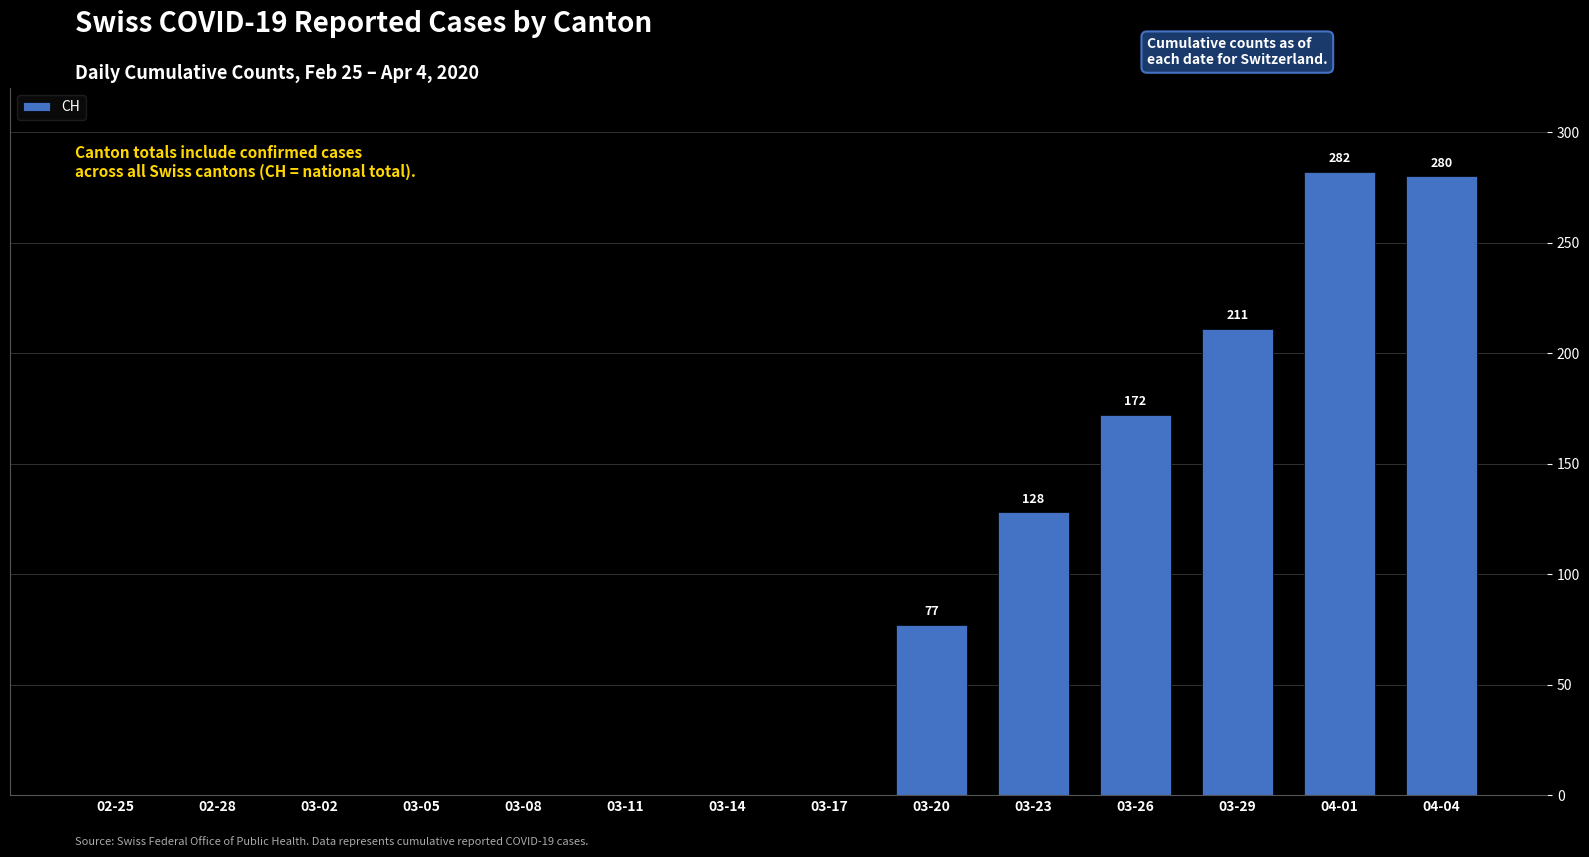

The value at 03-23 is 217. True or false?

False